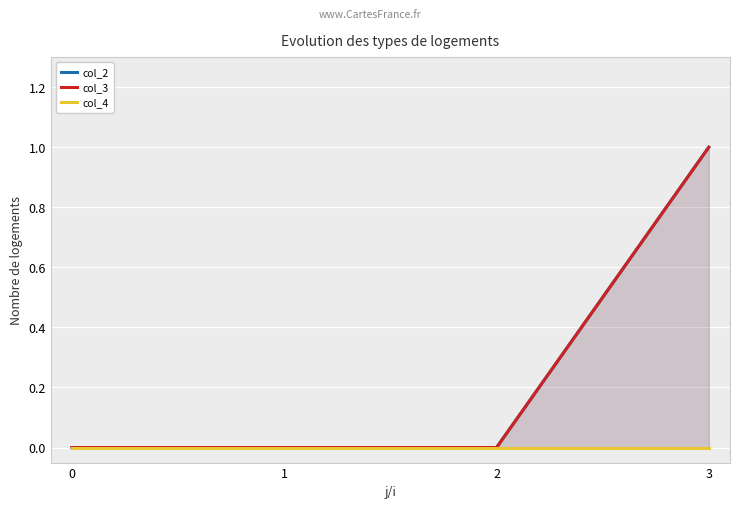

How many col_3 values are between 0 and 1?

4